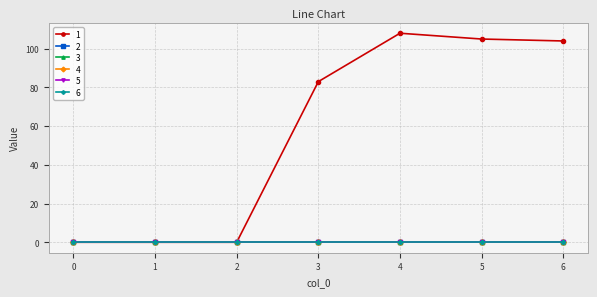

Does the chart have visible grid lines?

Yes